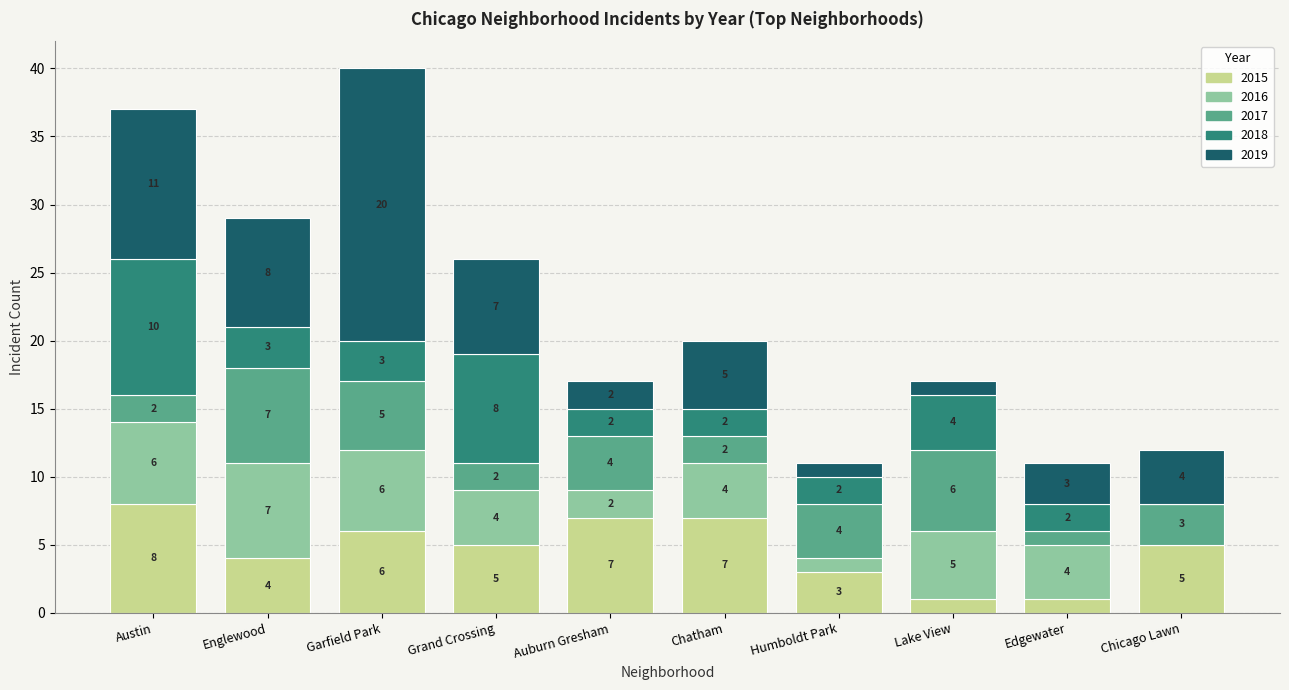

Is it true that 2015 equals 5 at Humboldt Park?

False